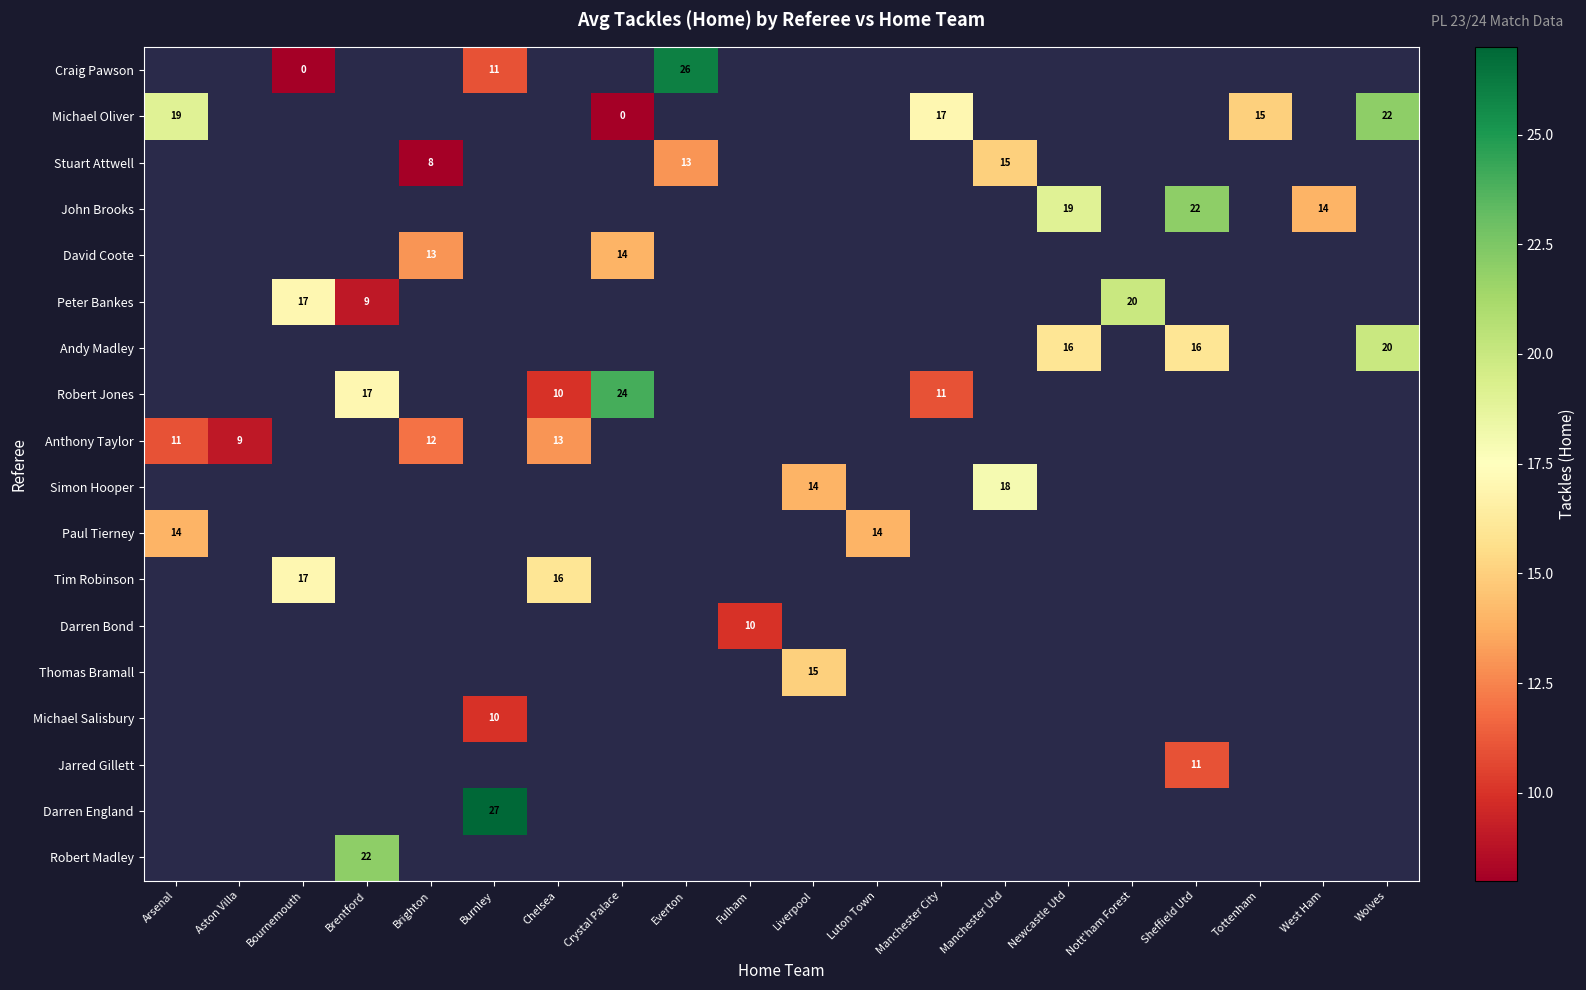

At which label is row_10 closest to 14?

Arsenal